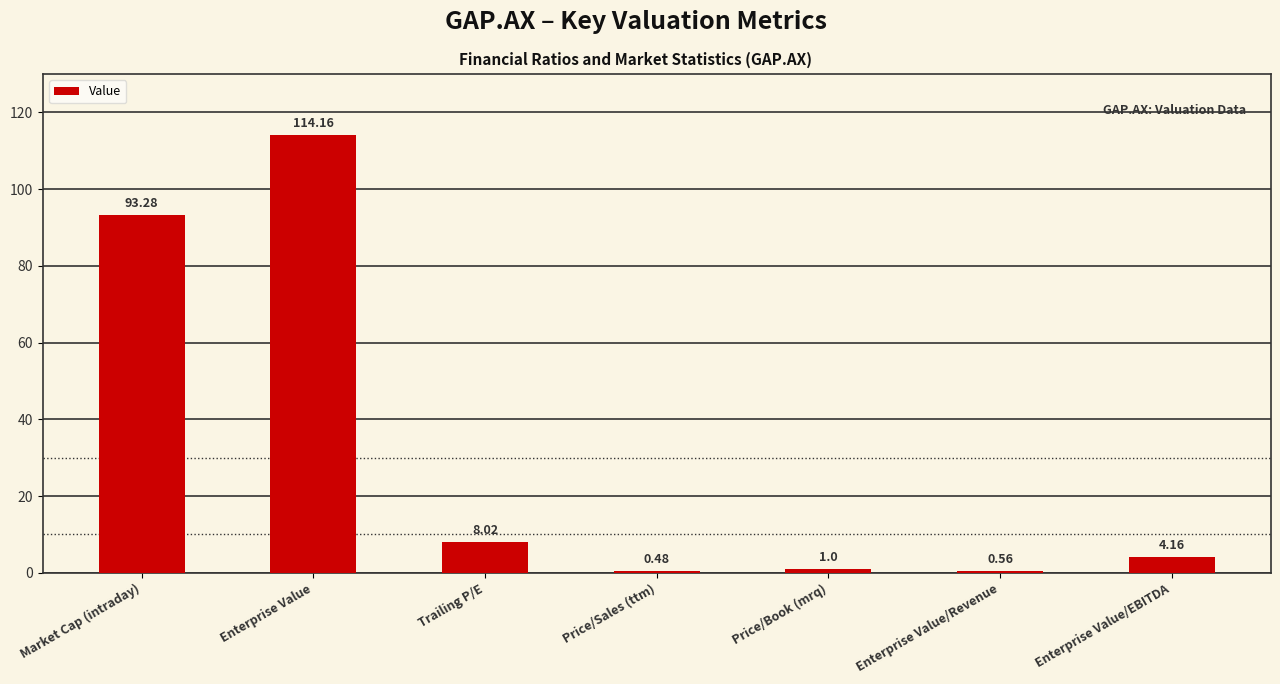

What is the maximum value shown in the chart?

114.2